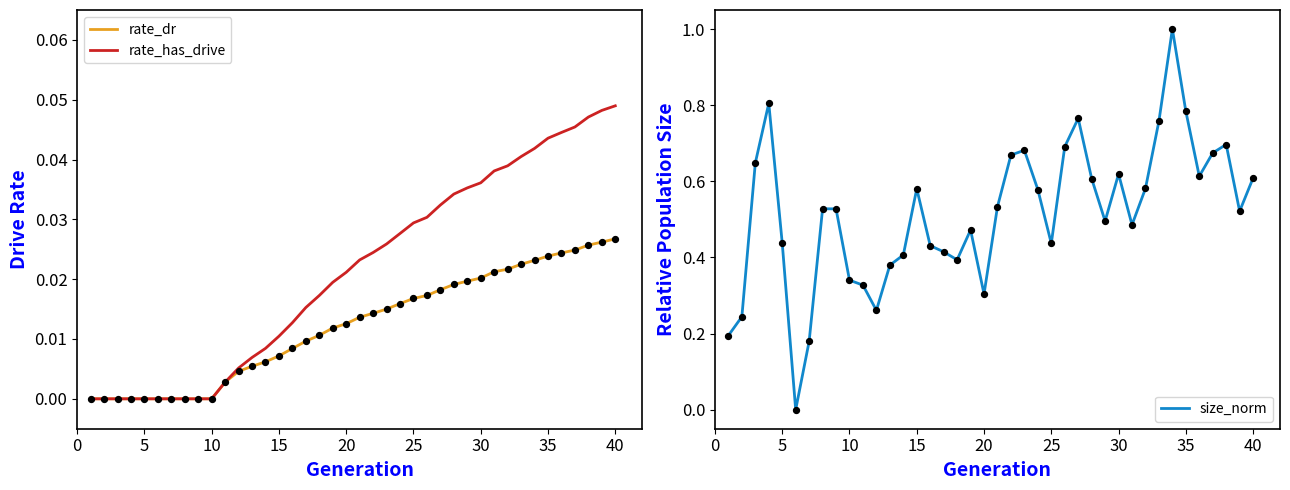

At how many categories does at least one series exceed 0?

39